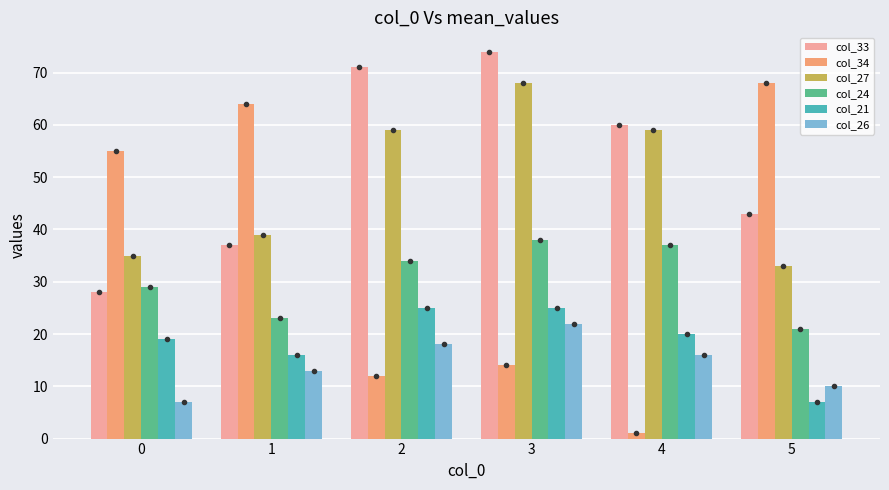

Which series has the largest total across all categories?

col_33